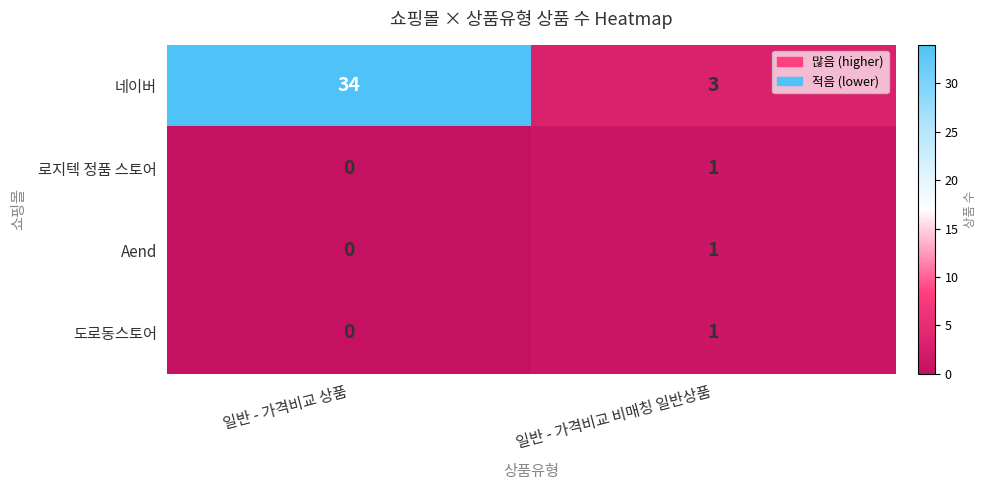

Where is 로지텍 정품 스토어 nearest to the value 0?

일반 - 가격비교 상품